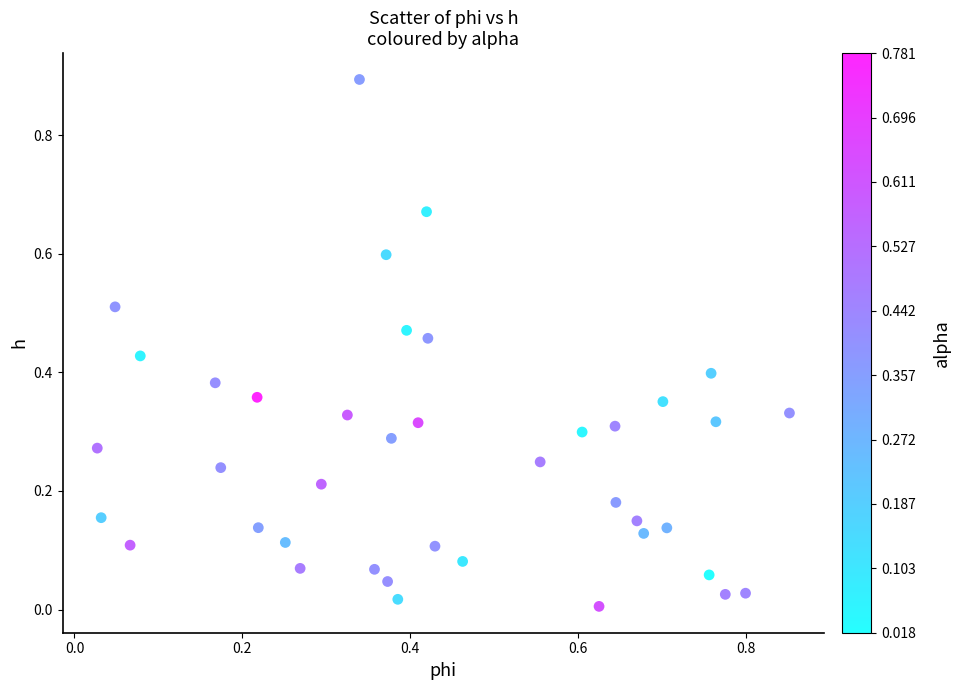

Count the number of points in this scatter plot.

40